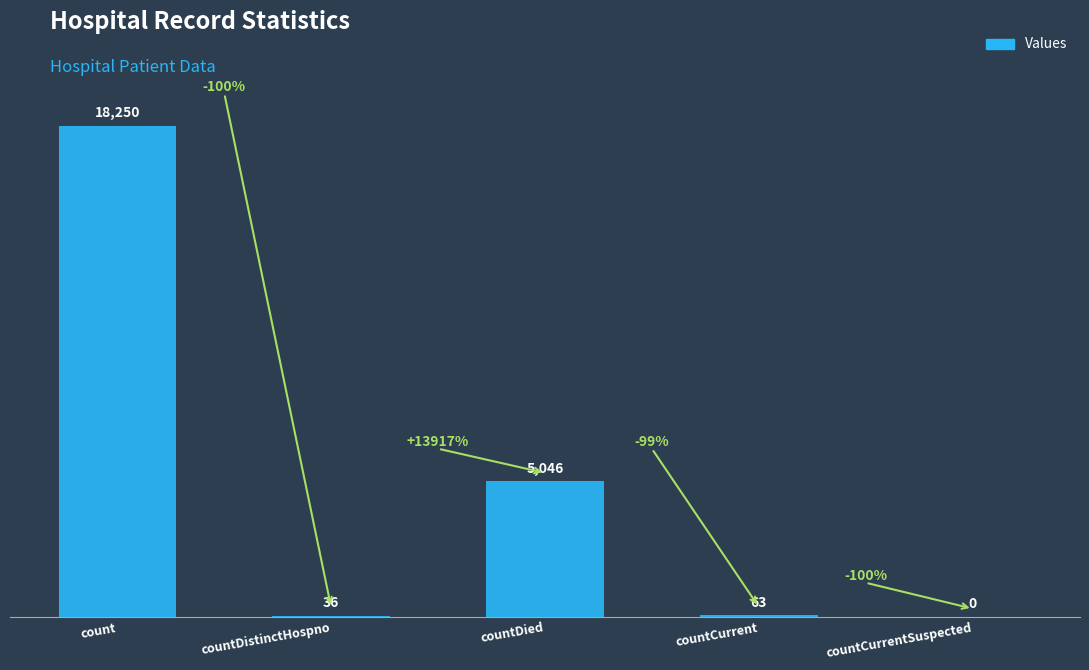

How many values are above zero?

4